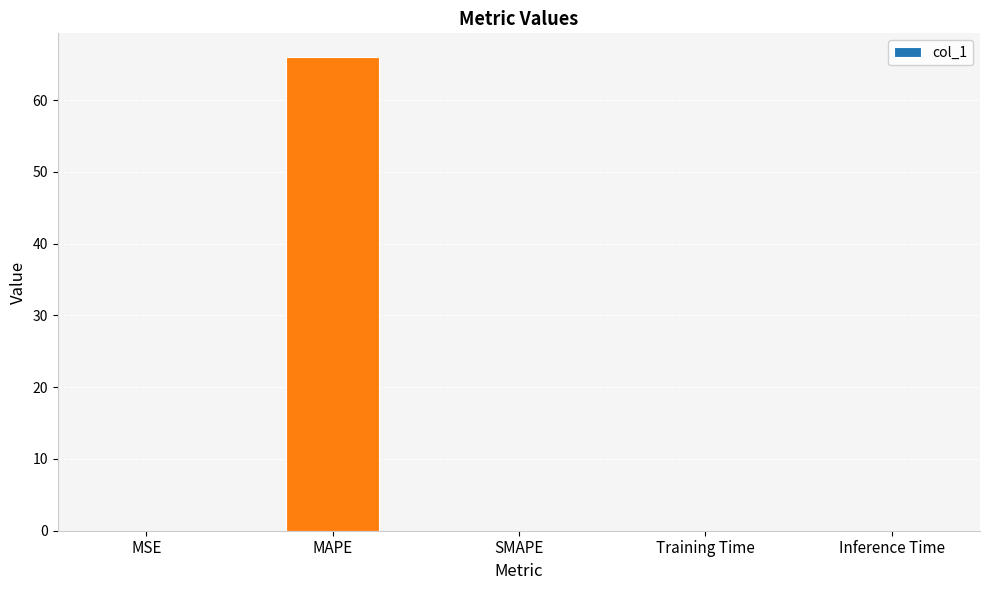

Count the number of categories in the chart.

5